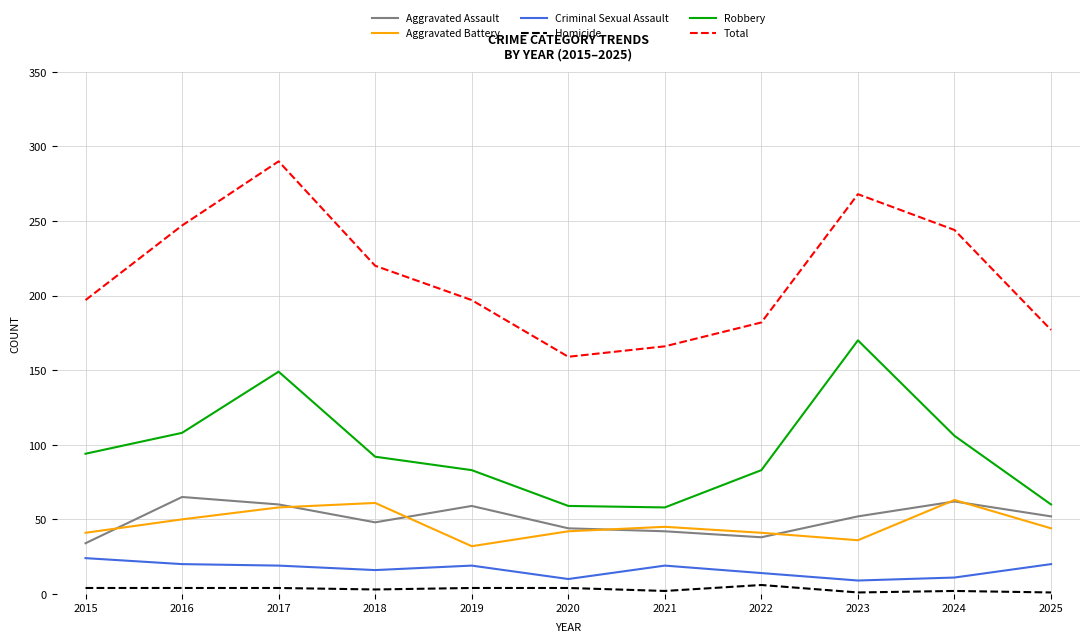

What is the difference between the second highest and second lowest values in the Total series?

102